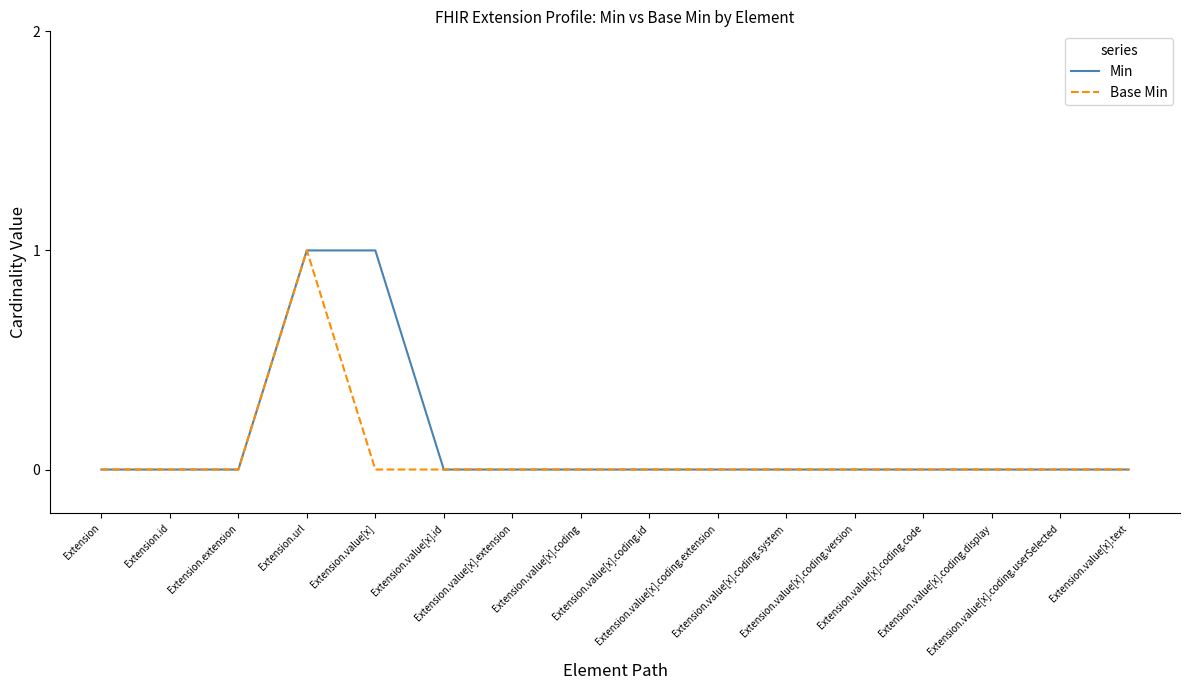

Is this an area chart (filled region under the line)?

No